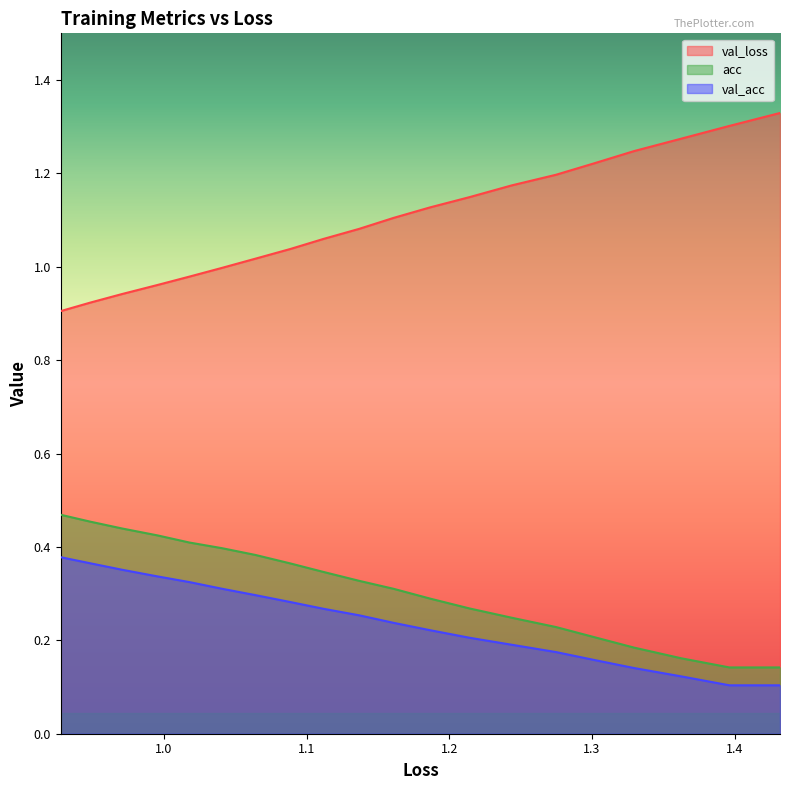

Does the chart display data point markers on the line(s)?

No